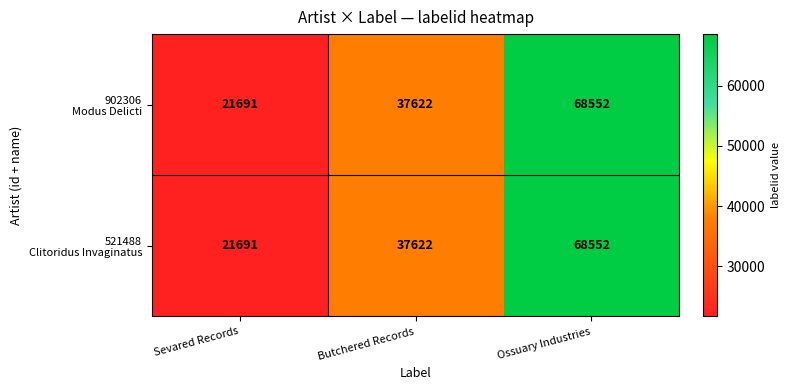

What is the total value across all series at Sevared Records?

43382